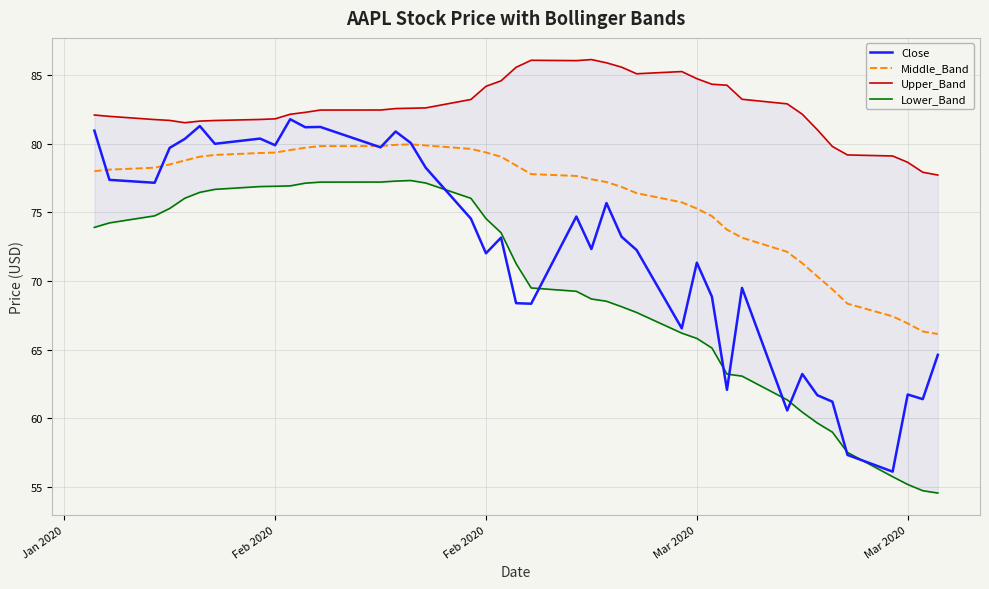

Reading left to right, list all the values displayed in this chart.

Close: 81.0	77.4	77.2	79.7	80.4	81.3	80.0	80.4	79.9	81.8	81.2	81.2	79.8	80.9	80.1	78.3	74.5	72.0	73.2	68.4	68.3	74.7	72.3	75.7	73.2	72.3	66.5	71.3	68.9	62.1	69.5	60.6	63.2	61.7	61.2	57.3	56.1	61.7	61.4	64.6
Middle_Band: 78.0	78.1	78.3	78.5	78.8	79.1	79.2	79.3	79.4	79.6	79.7	79.8	79.8	79.9	80.0	79.9	79.6	79.4	79.1	78.4	77.8	77.7	77.4	77.2	76.9	76.4	75.7	75.3	74.7	73.7	73.2	72.1	71.3	70.3	69.4	68.3	67.4	66.9	66.3	66.1
Upper_Band: 82.1	82.0	81.8	81.7	81.5	81.7	81.7	81.8	81.8	82.2	82.3	82.5	82.5	82.6	82.6	82.6	83.2	84.2	84.6	85.6	86.1	86.1	86.2	85.9	85.6	85.1	85.3	84.8	84.4	84.3	83.3	82.9	82.2	81.0	79.8	79.2	79.1	78.7	77.9	77.7
Lower_Band: 73.9	74.2	74.8	75.3	76.0	76.5	76.7	76.9	76.9	76.9	77.1	77.2	77.2	77.3	77.3	77.1	76.0	74.5	73.5	71.3	69.5	69.2	68.7	68.5	68.1	67.7	66.2	65.8	65.1	63.2	63.1	61.3	60.4	59.6	59.0	57.5	55.7	55.2	54.7	54.5